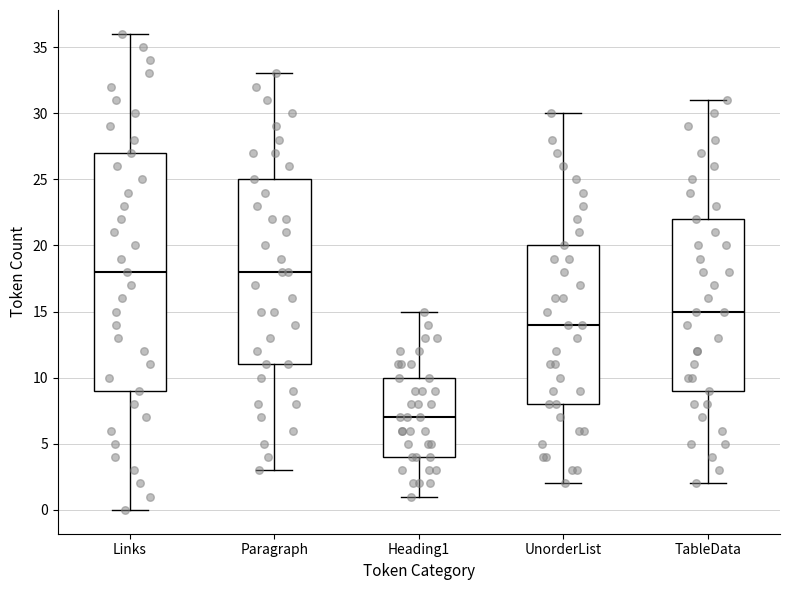

Reading left to right, transcribe this box plot: for each box, give where its median line is, the range the box spans, and where its two whiskers end, as read against the y-axis. The values are not printed on the chart, so give them approximately, as read against the axis.

Links: median 18, box 9 to 27, whiskers 0 to 36
Paragraph: median 18, box 11 to 25, whiskers 3 to 33
Heading1: median 7, box 4 to 10, whiskers 1 to 15
UnorderList: median 14, box 8 to 20, whiskers 2 to 30
TableData: median 15, box 9 to 22, whiskers 2 to 31